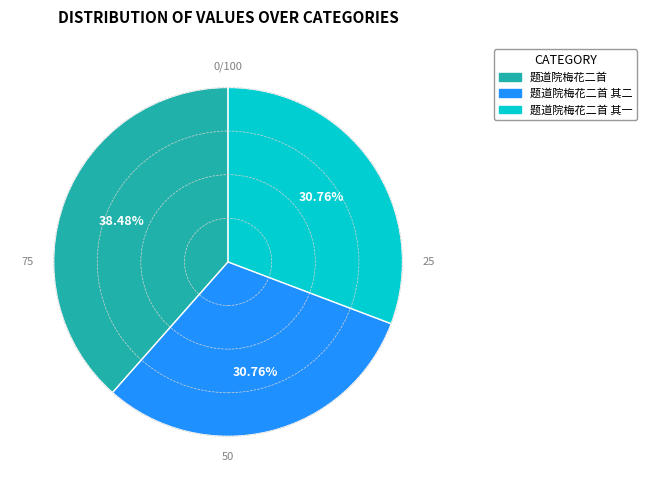

Is there a majority slice in this chart?

No